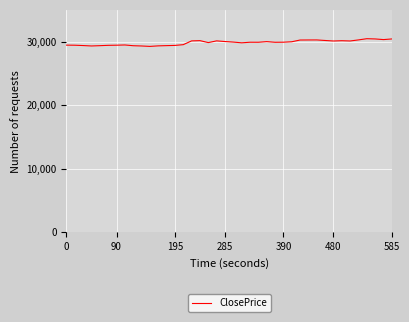

What is the difference between the maximum and minimum values?

1211.9